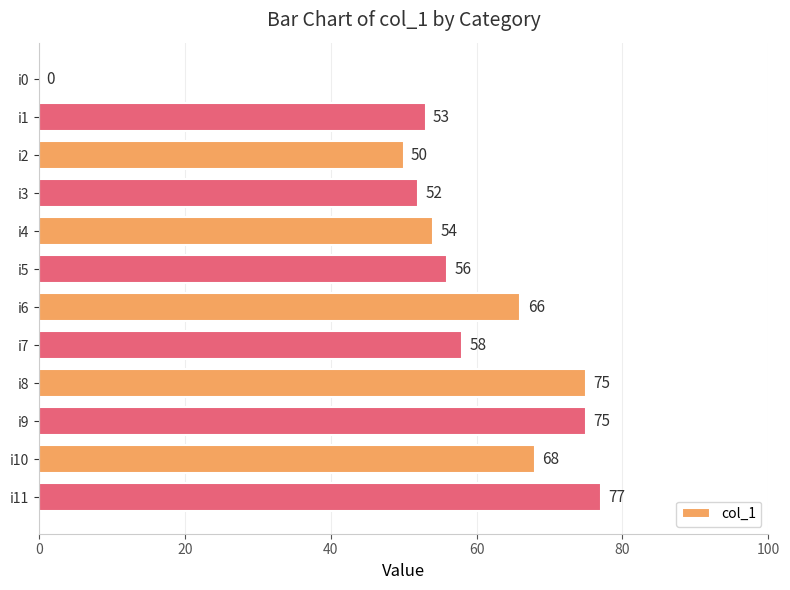

What is the change in value from i0 to i6?

+66